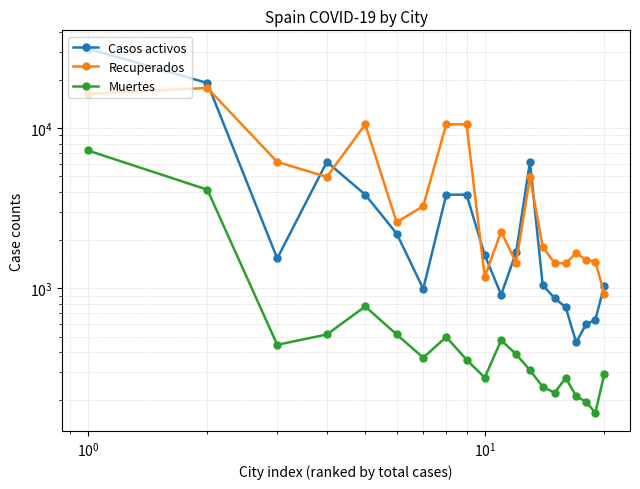

Is this an area chart (filled region under the line)?

No